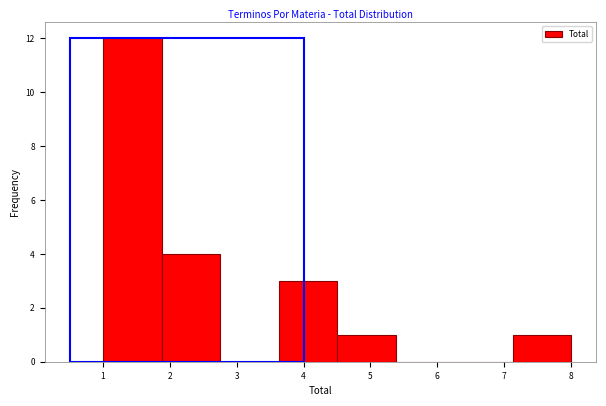

Reading left to right, transcribe this chart: for each bar, give the range it covers on the x-axis and its height. Neither the bar edges nor the heights are printed on the chart, so give them approximately, as read against the axes.

1.0 to 1.9: 12
1.9 to 2.8: 4
2.8 to 3.6: 0
3.6 to 4.5: 3
4.5 to 5.4: 1
5.4 to 6.3: 0
6.3 to 7.1: 0
7.1 to 8.0: 1